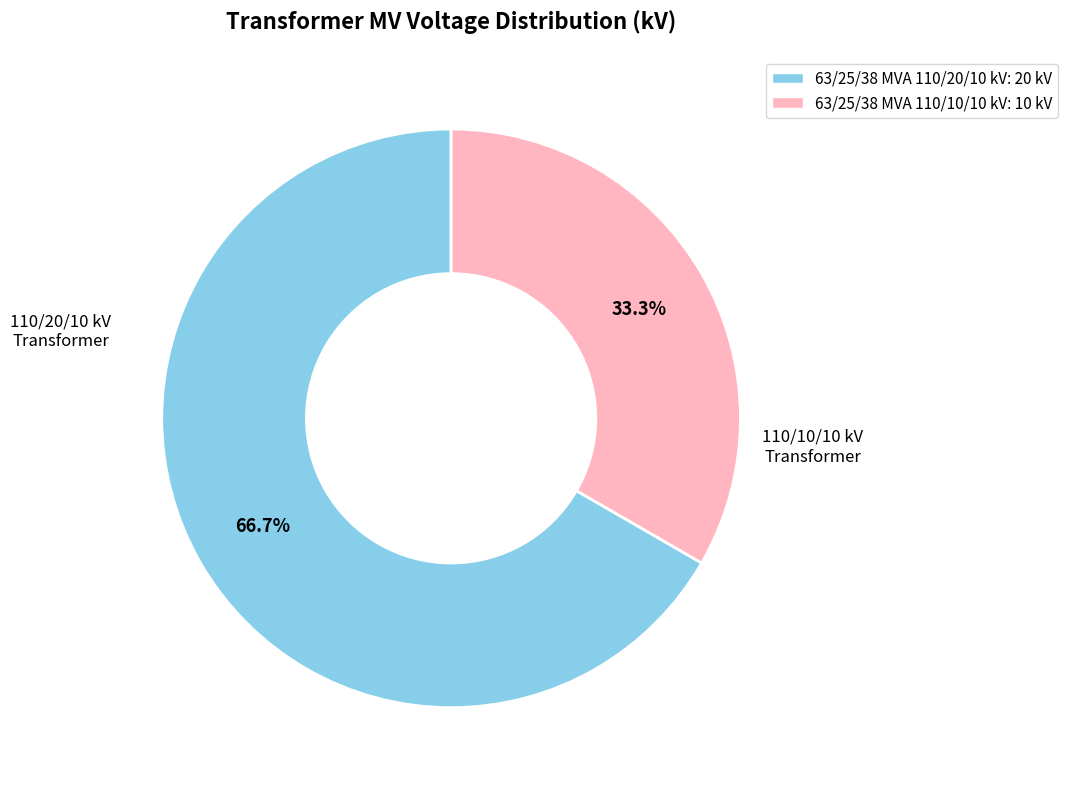

To the nearest percent, what is the combined percentage of 63/25/38 MVA 110/20/10 kV and 63/25/38 MVA 110/10/10 kV?

100%